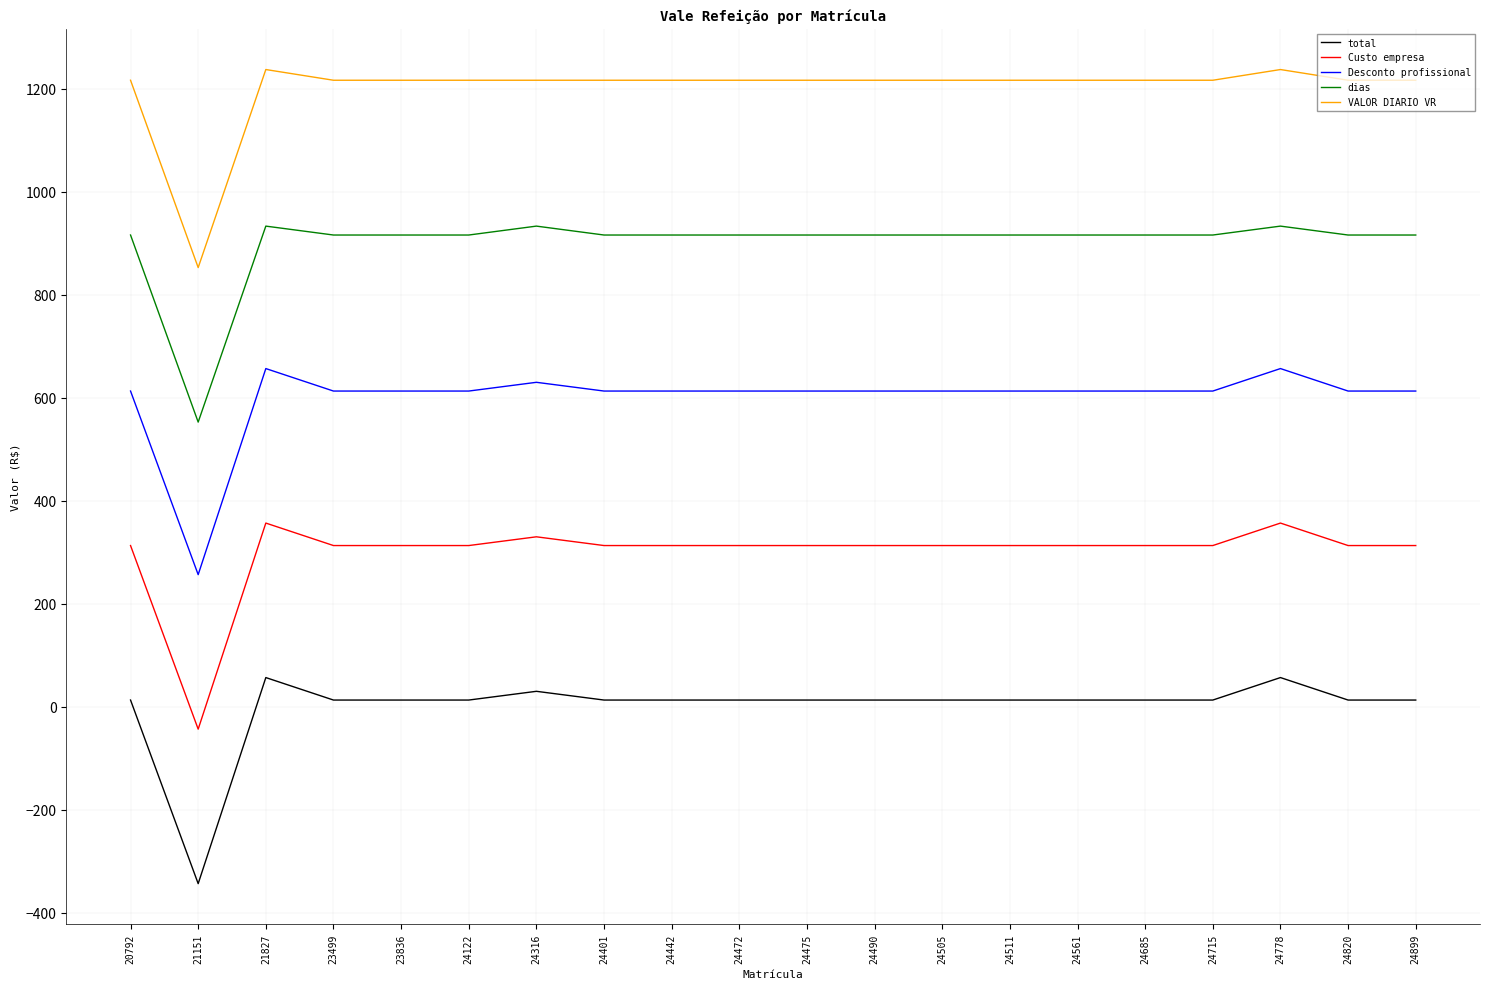

Where does the dias series first go above 915?

20792